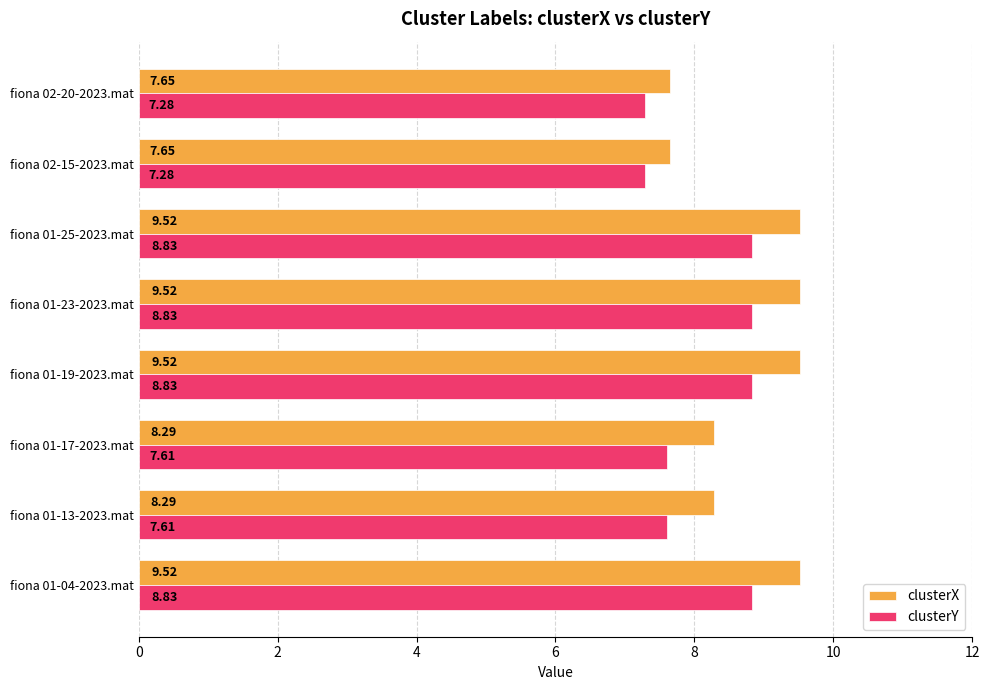

Which series has the widest spread of values?

clusterX